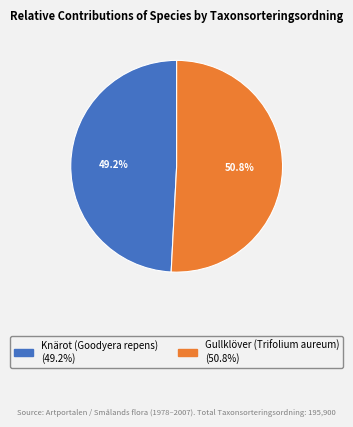

How many segments does this pie chart have?

2